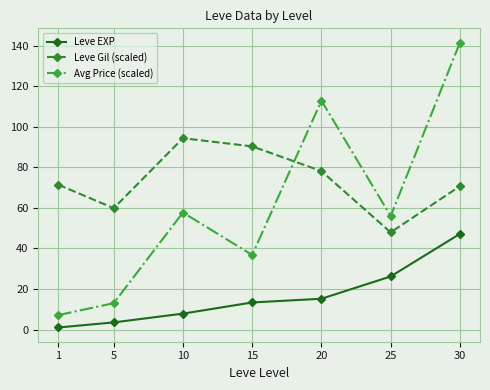

What is the value of the Leve Gil (scaled) point at the 7th from the left?

70.7